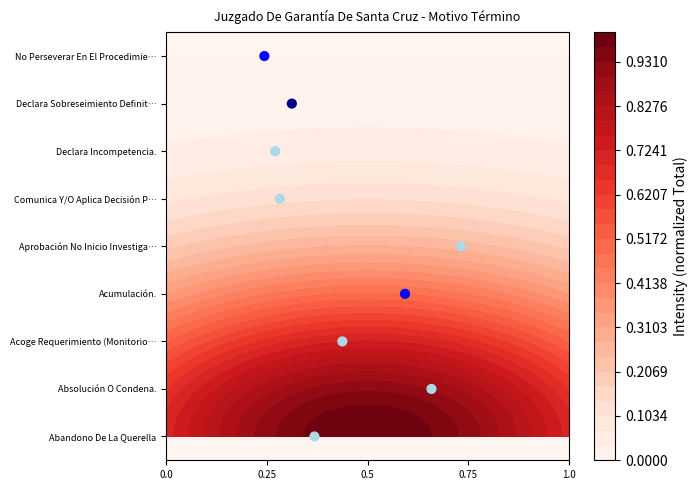

Which has a higher value, 6 or 0.75?

6